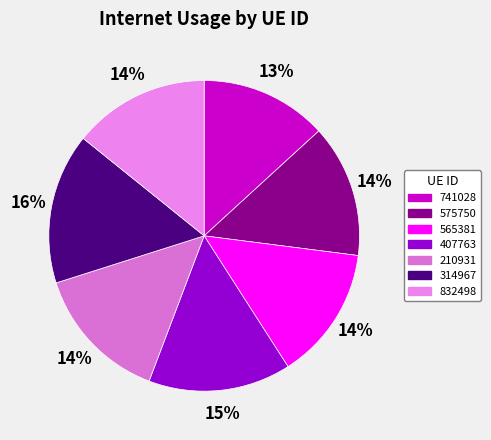

How many segments does this pie chart have?

7